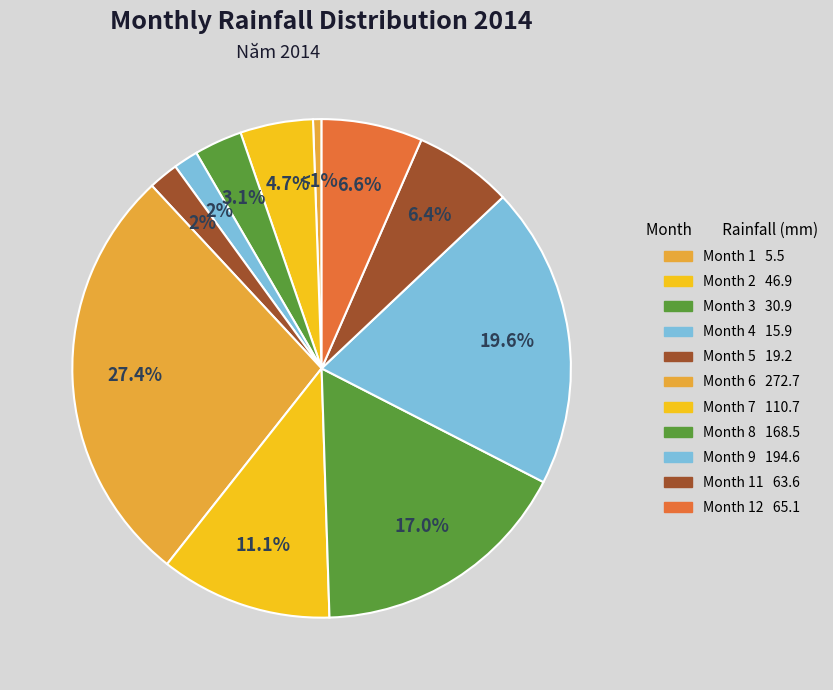

Which slice is the largest?

6